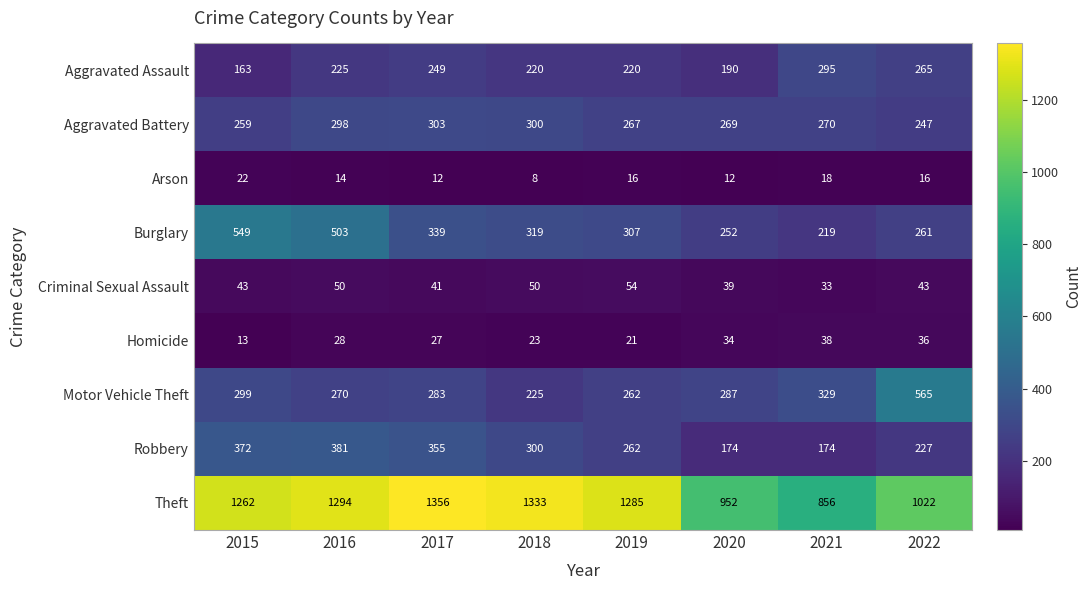

Which label corresponds to the smallest value in the chart?

2018